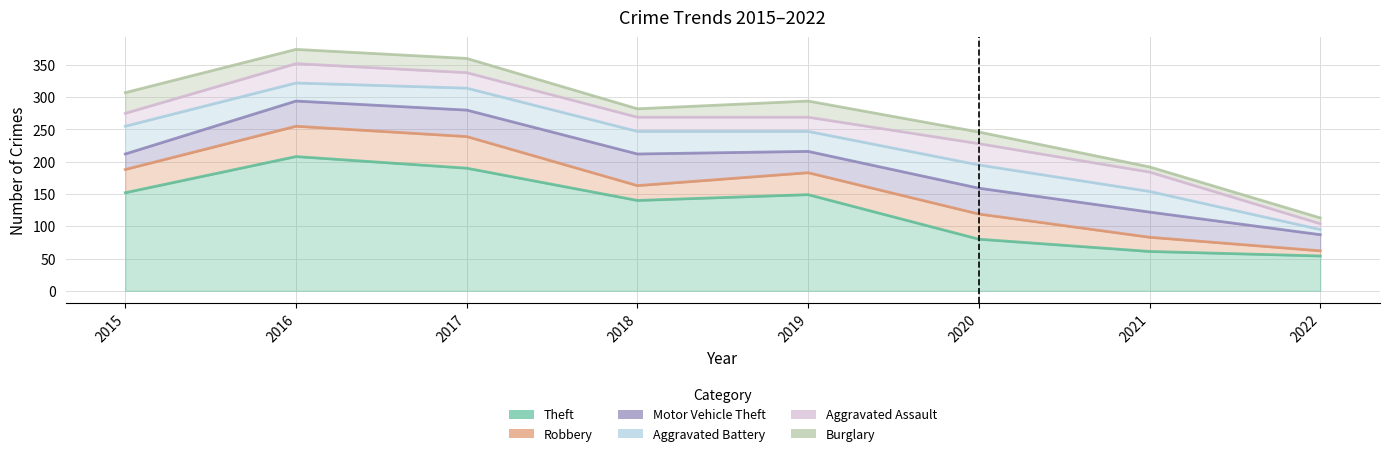

What is the spread (max minus min) of values at 2020?

62